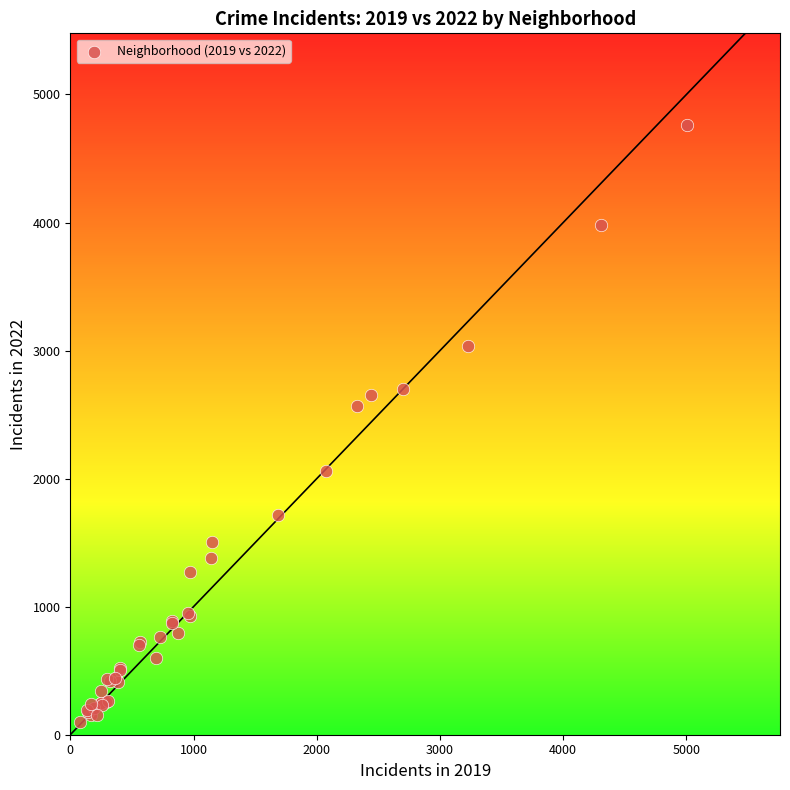

What Y value in the scatter plot is closest to 2431?

2566